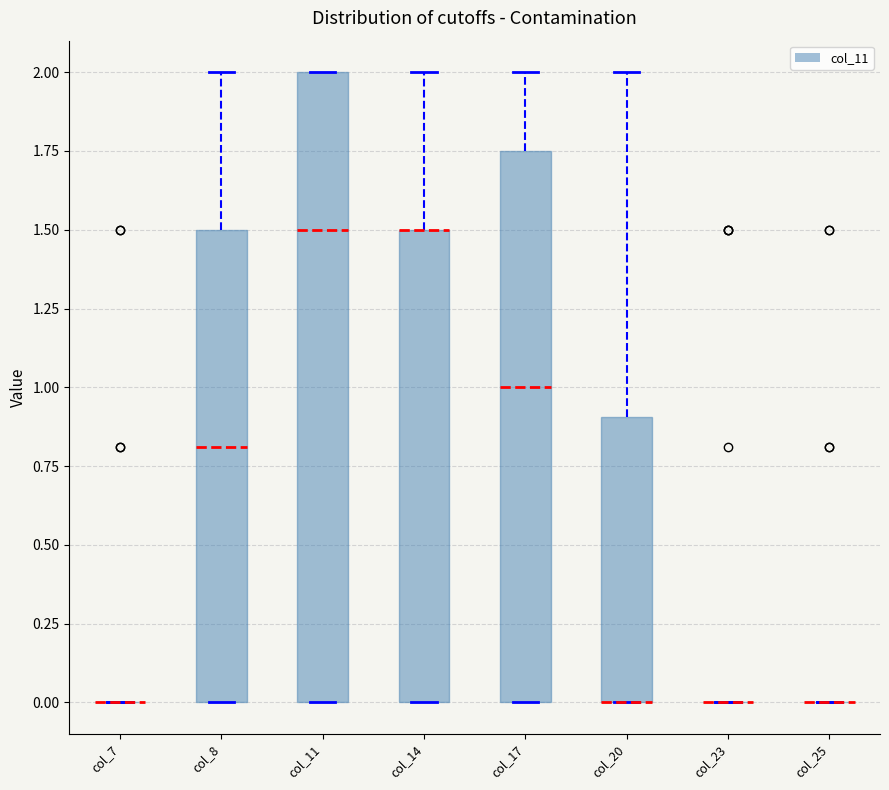

Reading left to right, transcribe this box plot: for each box, give where its median line is, the range the box spans, and where its two whiskers end, as read against the y-axis. The values are not printed on the chart, so give them approximately, as read against the axis.

col_7: box collapsed to a line at 0.00, whiskers 0.00 to 0.00
col_8: median 0.80, box 0.00 to 1.50, whiskers 0.00 to 2.00
col_11: median 1.50, box 0.00 to 2.00, whiskers 0.00 to 2.00
col_14: median 1.50 (drawn on the box's upper edge), box 0.00 to 1.50, whiskers 0.00 to 2.00
col_17: median 1.00, box 0.00 to 1.75, whiskers 0.00 to 2.00
col_20: median 0.00 (drawn on the box's lower edge), box 0.00 to 0.90, whiskers 0.00 to 2.00
col_23: box collapsed to a line at 0.00, whiskers 0.00 to 0.00
col_25: box collapsed to a line at 0.00, whiskers 0.00 to 0.00